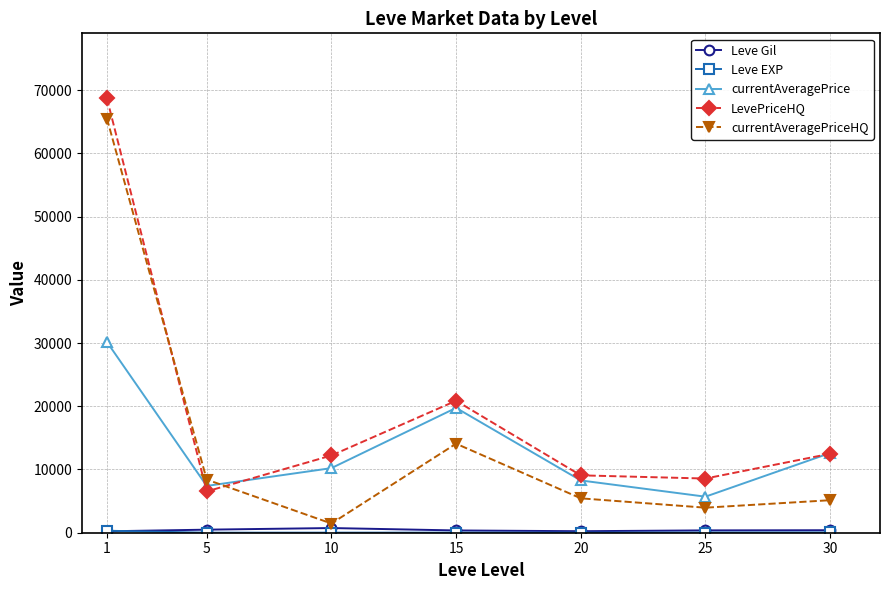

The value of currentAveragePriceHQ at 20 is 5439. True or false?

True